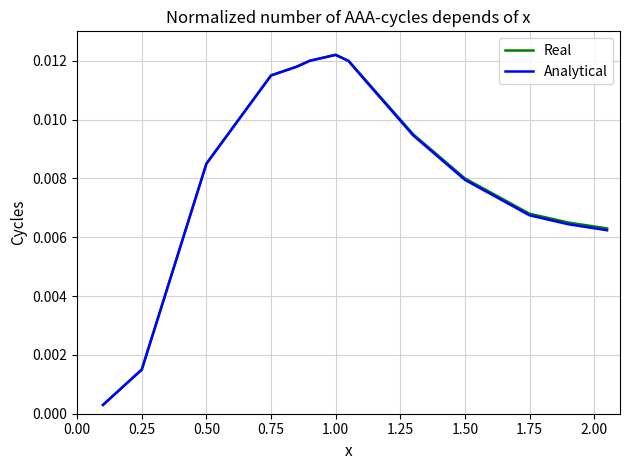

What are all the series names shown in the legend?

Real, Analytical